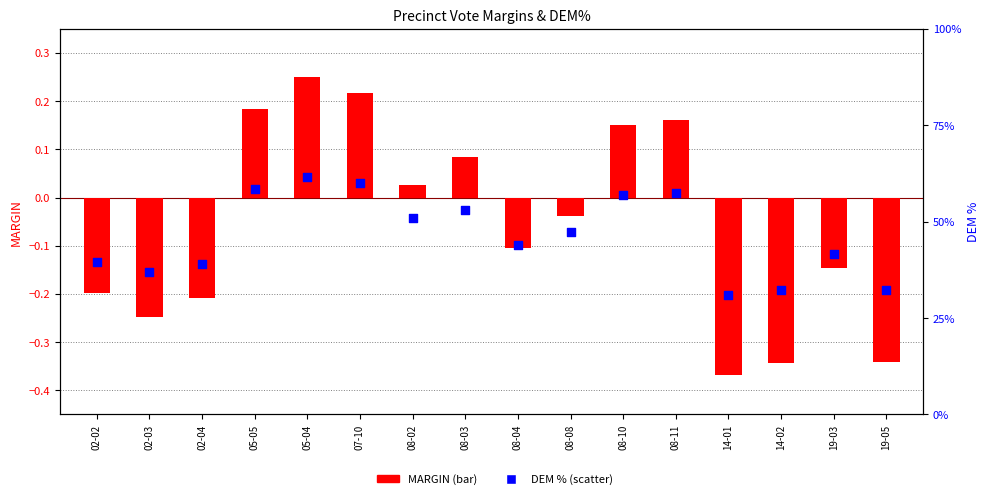

Which series has the largest Y range (max minus min)?

MARGIN